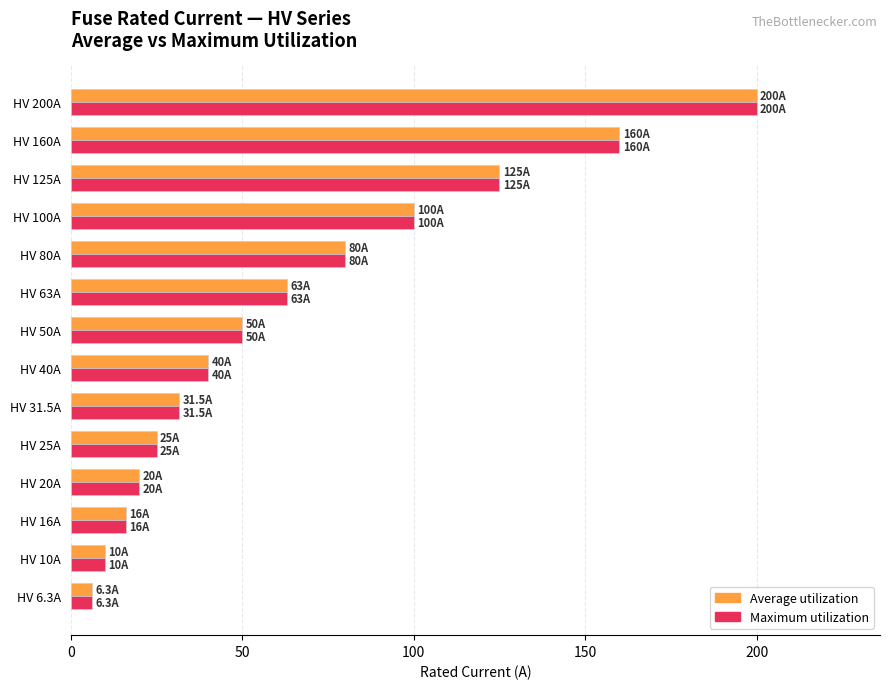

What is the minimum value shown in the chart?

6.3